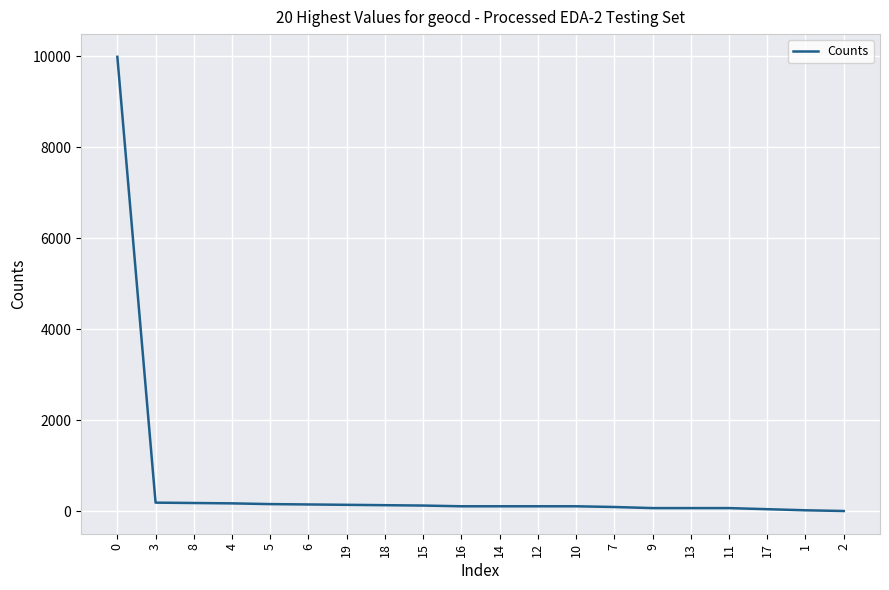

What is the greatest value displayed?

9984